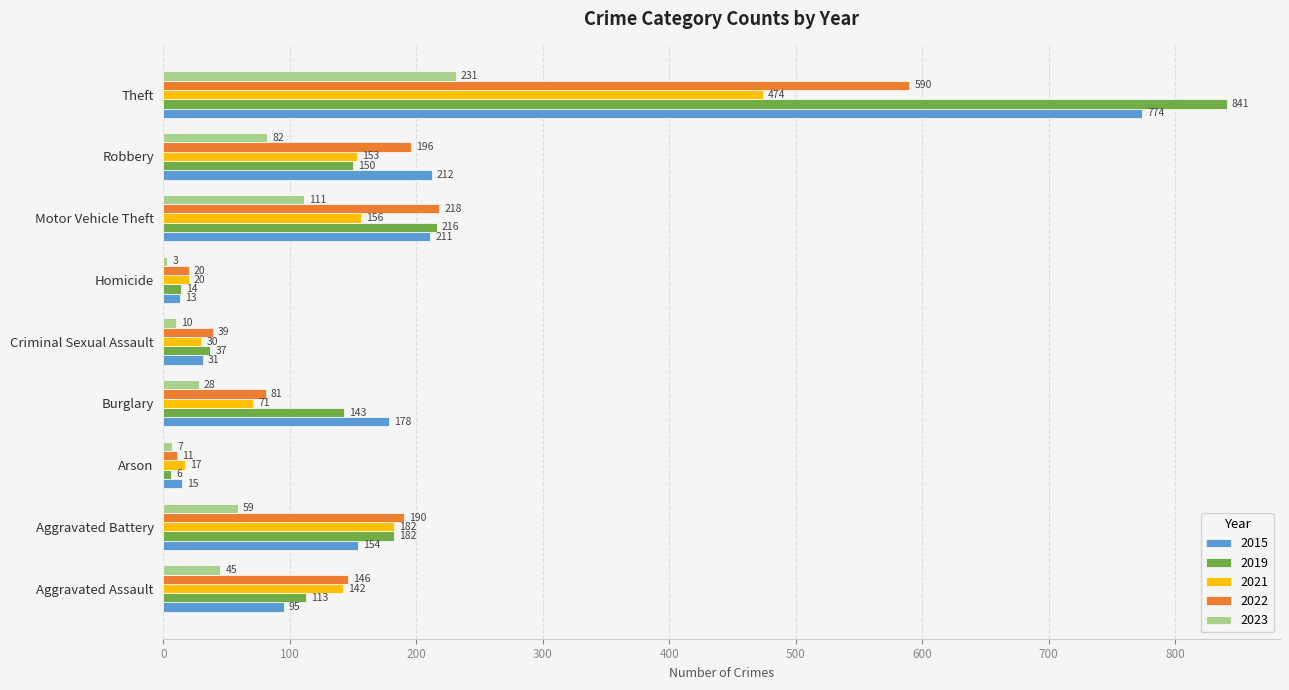

At which label is 2019 closest to 423?

Motor Vehicle Theft